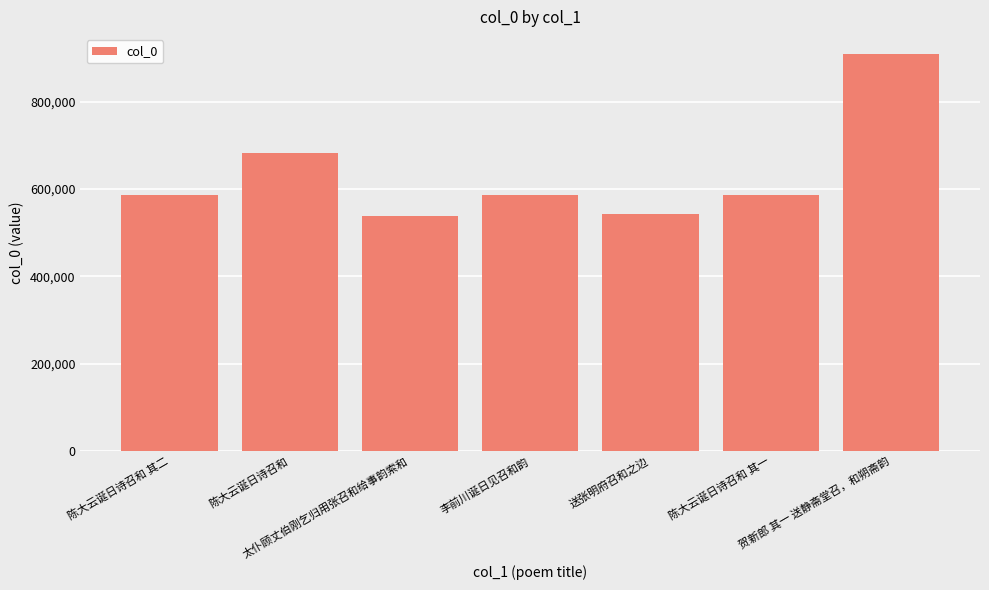

What is the smallest value displayed?

538994